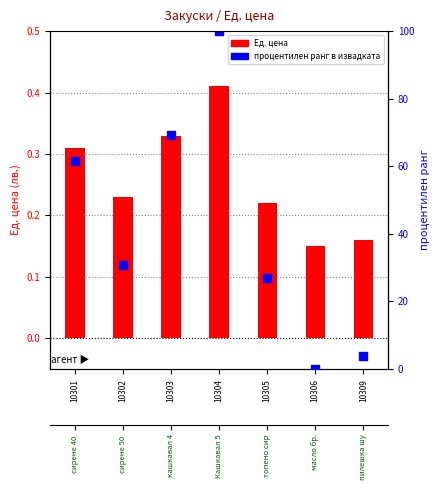

At which category is the sum across all series the highest?

10304